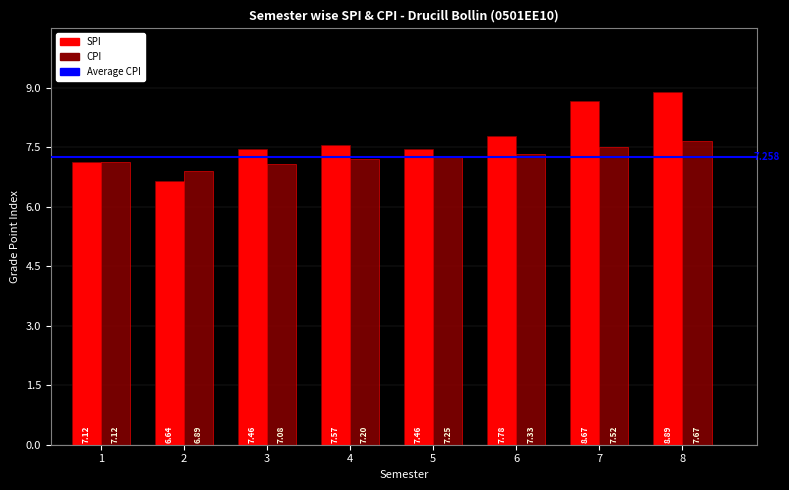

What is the value of the SPI bar at the 1st from the left?

7.1